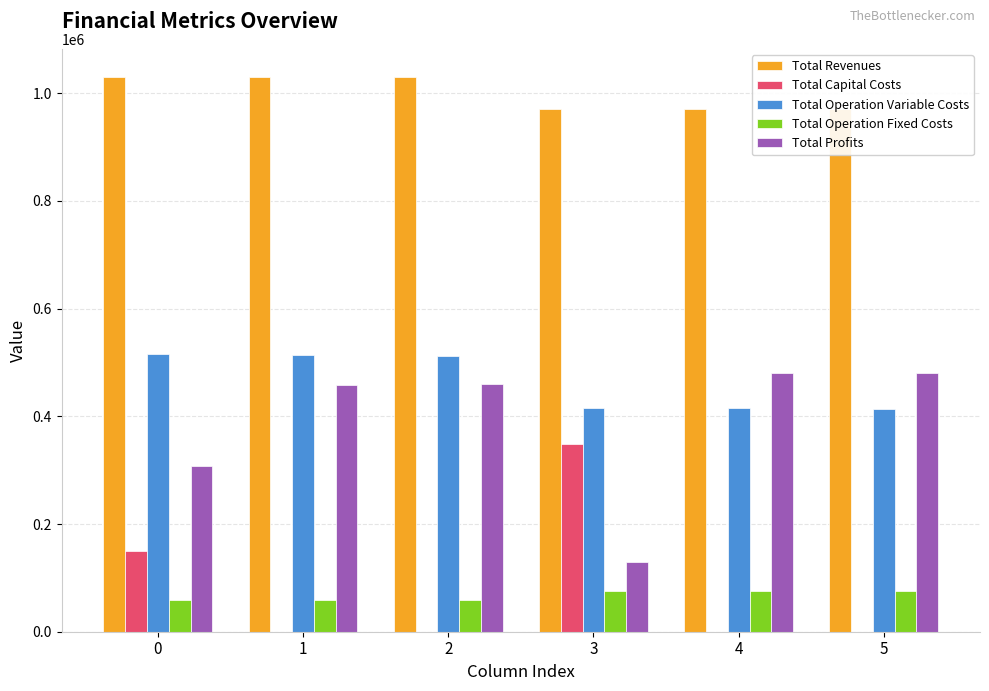

What is the maximum value for Total Operation Fixed Costs?

76283.0